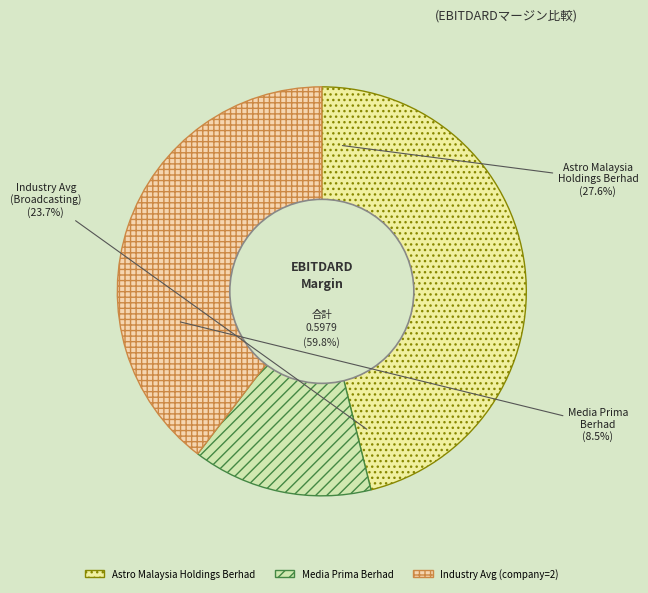

The Media Prima Berhad slice represents 14% of the pie. True or false?

True